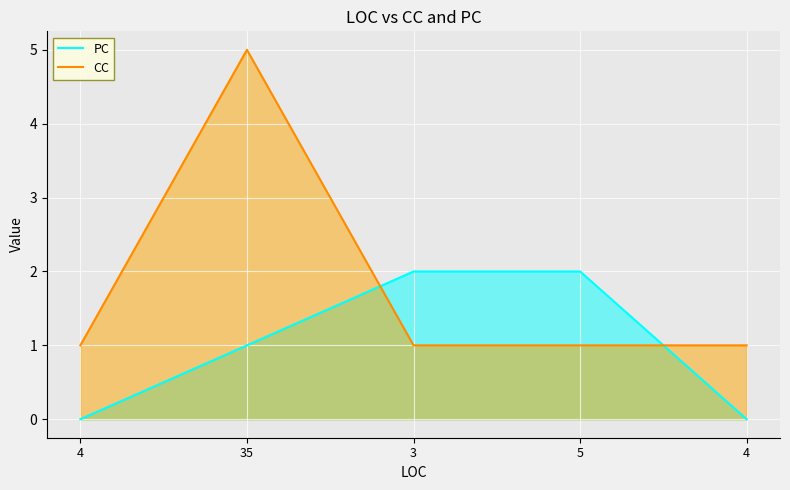

At which label is CC closest to 3?

4